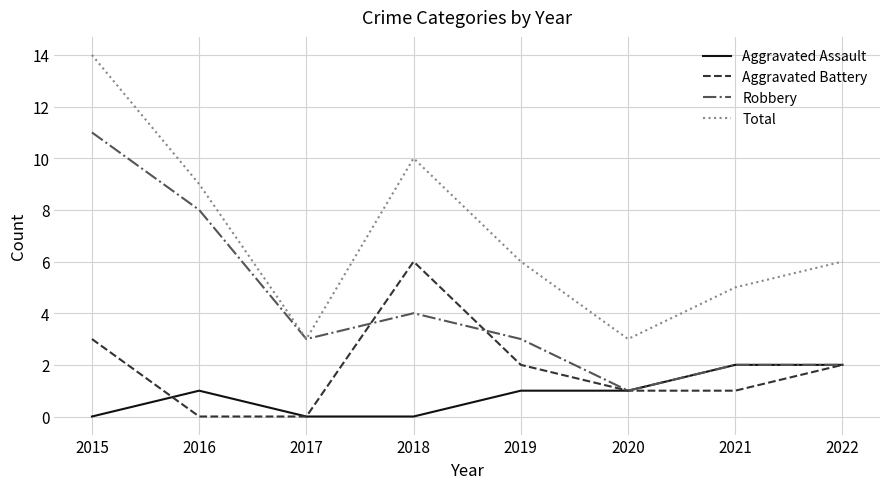

Does the chart have visible grid lines?

Yes